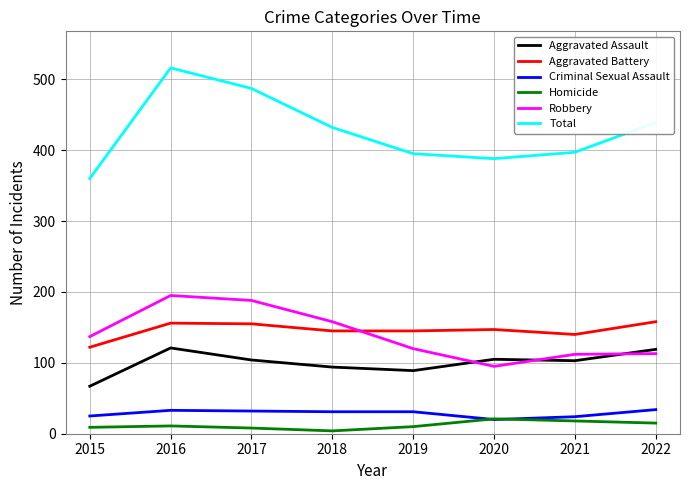

Does the chart have visible grid lines?

Yes